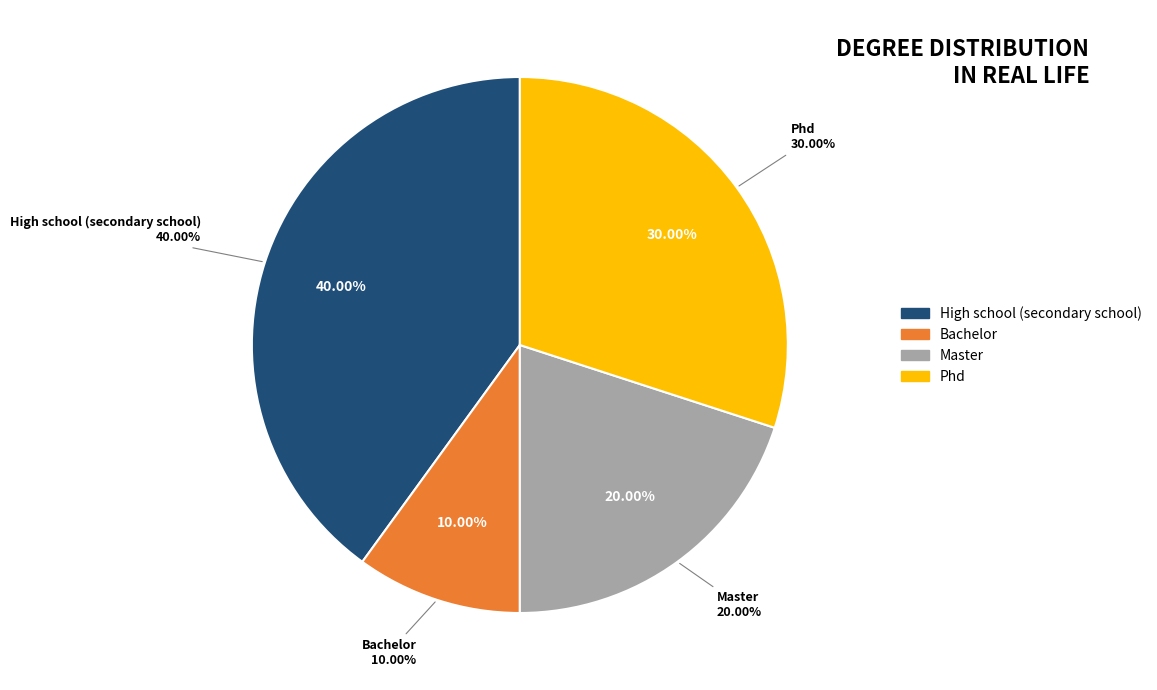

True or false: Phd accounts for 18% of the total.

False